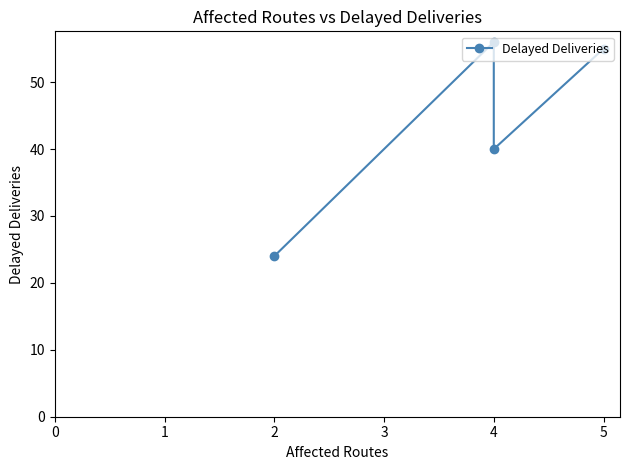

Reading right to left, transcribe all the data shown in this chart.

55	40	56	24